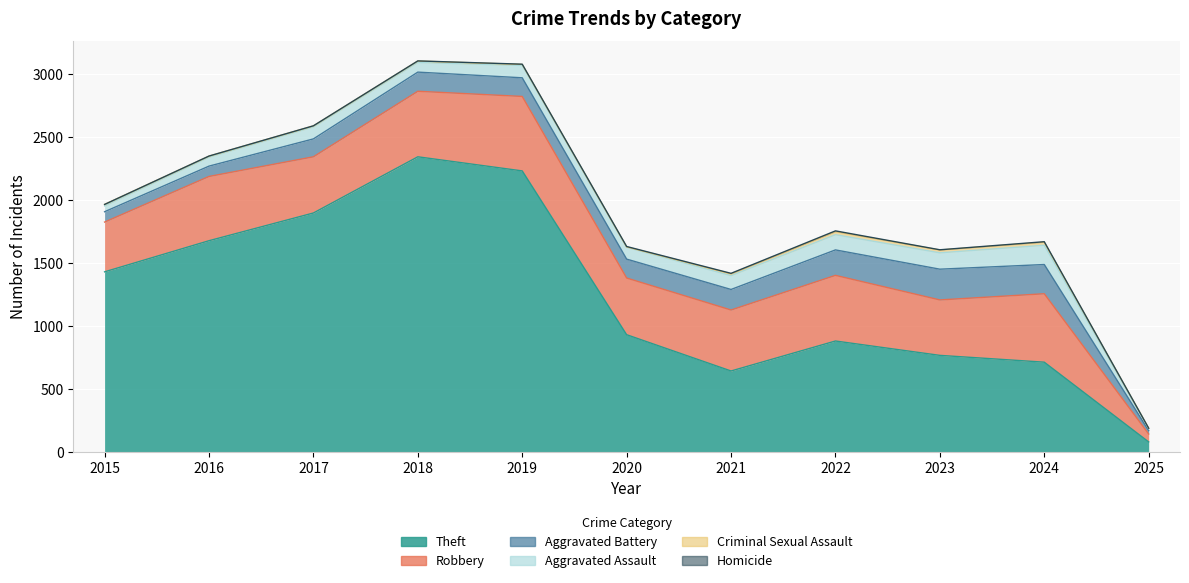

How many interior local peaks does the Homicide series have?

2